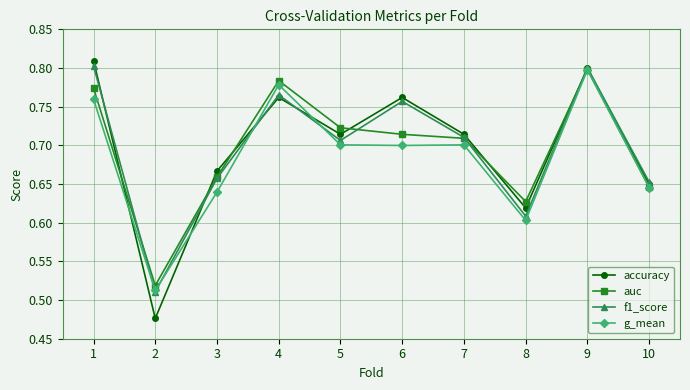

At which category does accuracy reach its first local valley?

2